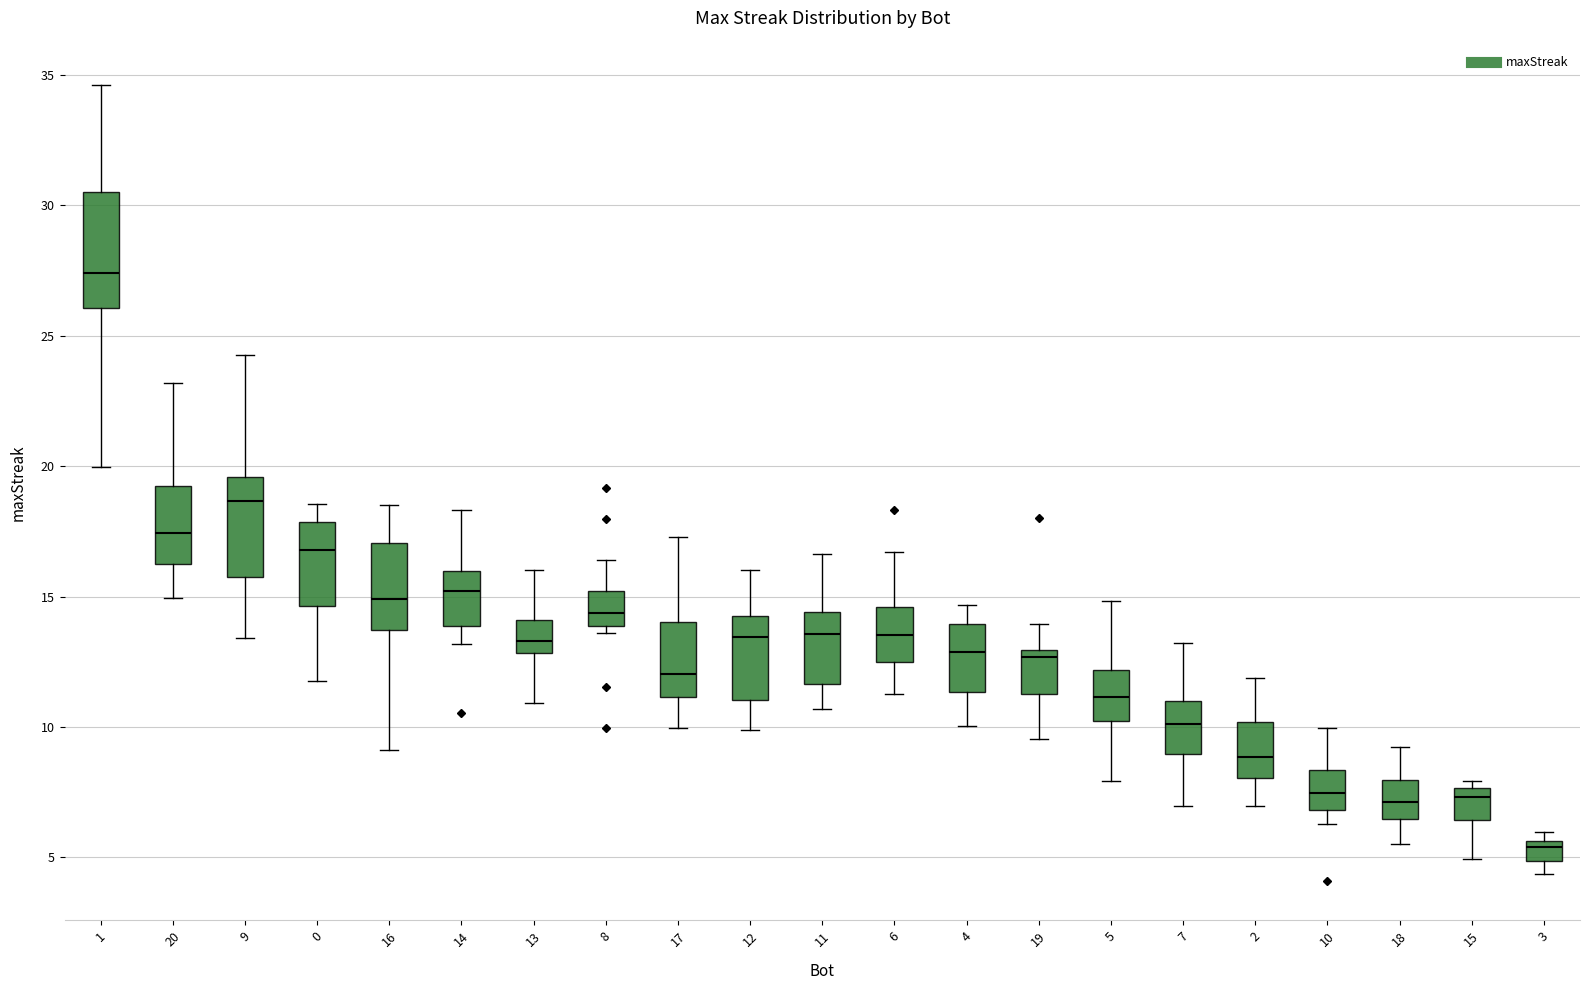

Reading left to right, read every box against the y-axis: the position of its median line, the range the box covers, and the ends of its whiskers. The values are not printed on the chart, so give them approximately, as read against the axis.

1: median 27.5, box 26.0 to 30.5, whiskers 20.0 to 34.5
20: median 17.5, box 16.5 to 19.5, whiskers 15.0 to 23.0
9: median 18.5, box 16.0 to 19.5, whiskers 13.5 to 24.5
0: median 17.0, box 14.5 to 18.0, whiskers 12.0 to 18.5
16: median 15.0, box 13.5 to 17.0, whiskers 9.0 to 18.5
14: median 15.0, box 14.0 to 16.0, whiskers 13.0 to 18.5
13: median 13.5, box 13.0 to 14.0, whiskers 11.0 to 16.0
8: median 14.5, box 14.0 to 15.0, whiskers 13.5 to 16.5
17: median 12.0, box 11.0 to 14.0, whiskers 10.0 to 17.5
12: median 13.5, box 11.0 to 14.5, whiskers 10.0 to 16.0
11: median 13.5, box 11.5 to 14.5, whiskers 10.5 to 16.5
6: median 13.5, box 12.5 to 14.5, whiskers 11.5 to 16.5
4: median 13.0, box 11.5 to 14.0, whiskers 10.0 to 14.5
19: median 12.5, box 11.5 to 13.0, whiskers 9.5 to 14.0
5: median 11.0, box 10.0 to 12.0, whiskers 8.0 to 15.0
7: median 10.0, box 9.0 to 11.0, whiskers 7.0 to 13.0
2: median 9.0, box 8.0 to 10.0, whiskers 7.0 to 12.0
10: median 7.5, box 7.0 to 8.5, whiskers 6.5 to 10.0
18: median 7.0, box 6.5 to 8.0, whiskers 5.5 to 9.0
15: median 7.5 (just below the box's upper edge), box 6.5 to 7.5, whiskers 5.0 to 8.0
3: median 5.5 (just below the box's upper edge), box 5.0 to 5.5, whiskers 4.5 to 6.0